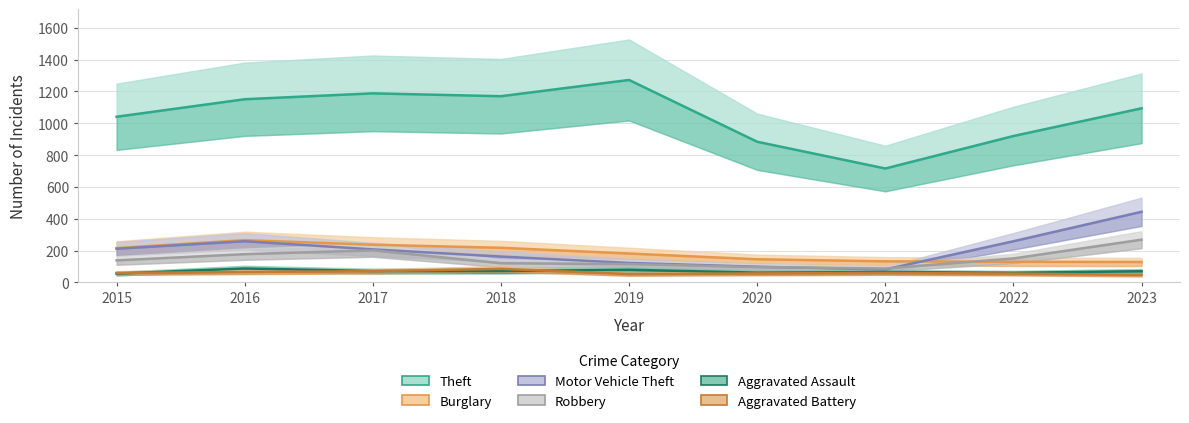

At which label does Theft first exceed 1094?

2016